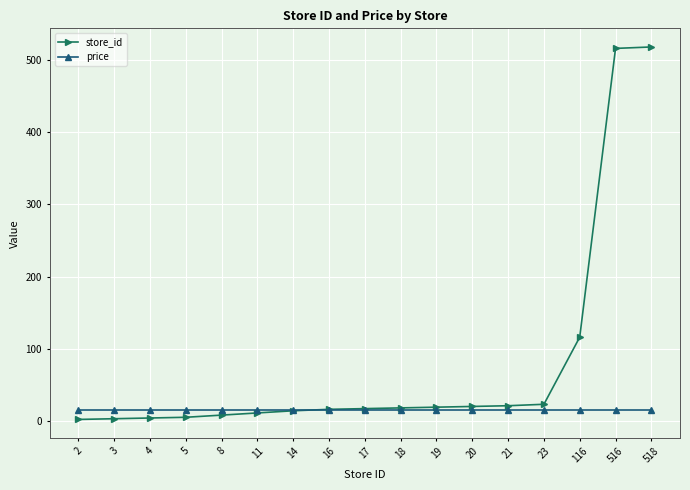

How many intersections are there between price and store_id?

1